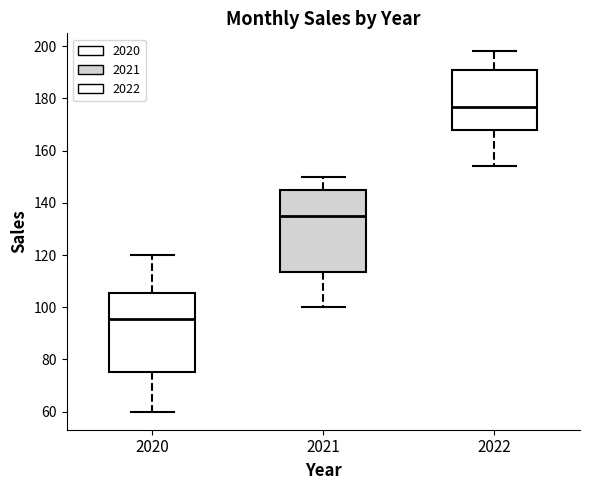

Which box has the highest median line?

2022